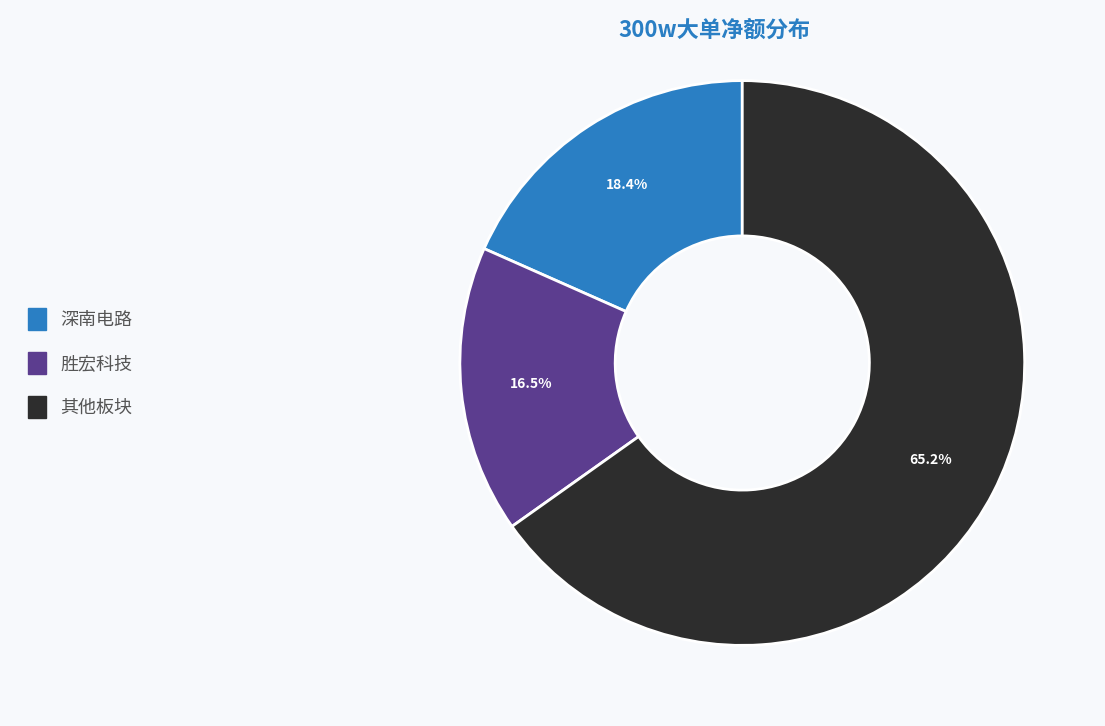

Does any single category account for the majority?

Yes